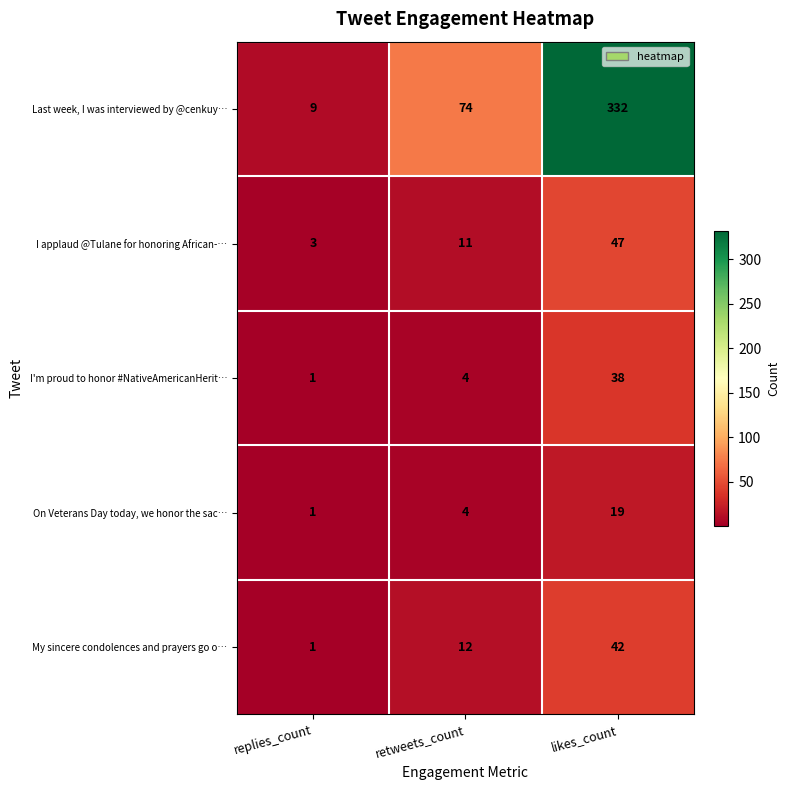

Is it true that Last week, I was interviewed by @cenkuy… equals 74 at retweets_count?

True